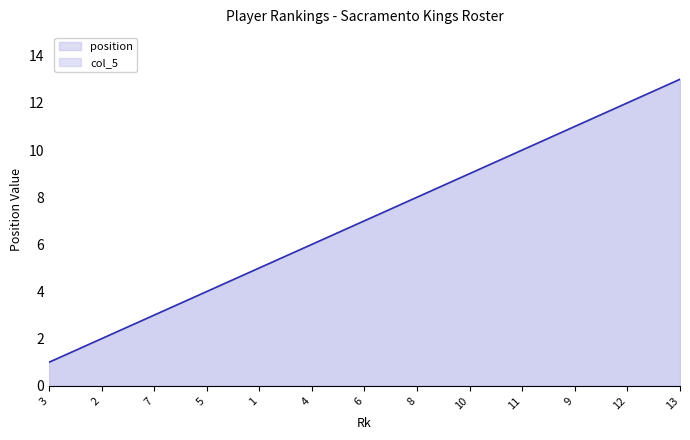

What are all the series names shown in the legend?

position, col_5